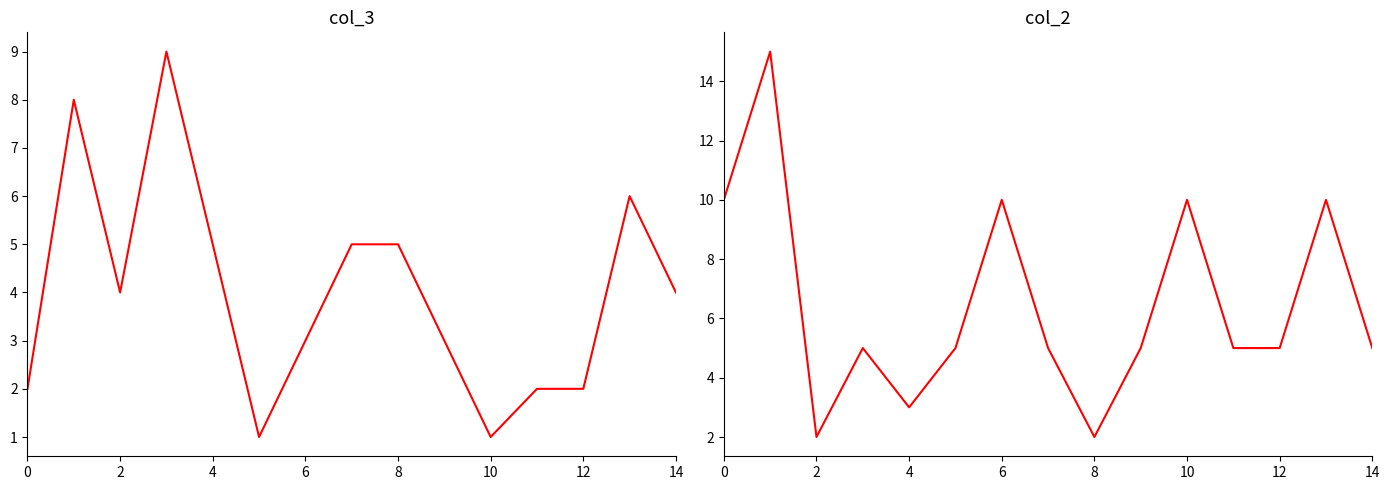

At how many categories does at least one series exceed 7?

6